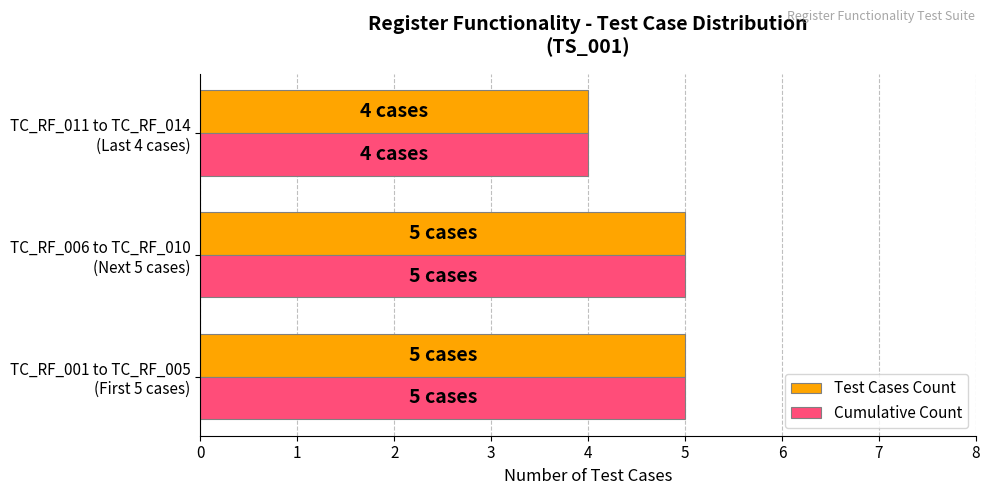

What is the smallest value displayed?

4